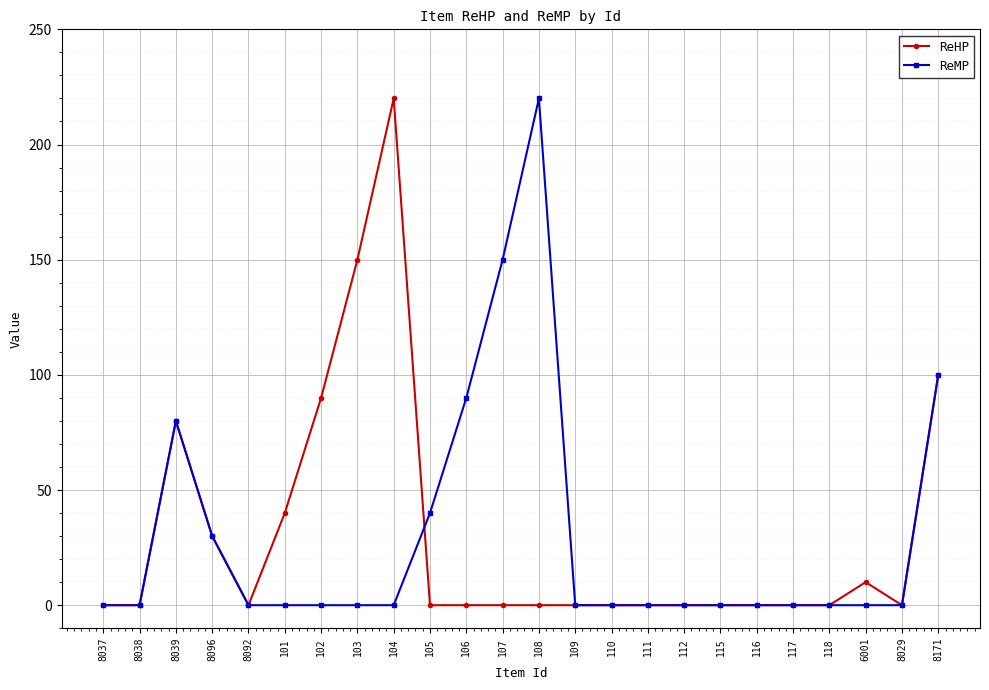

What position from the right is 102?

18